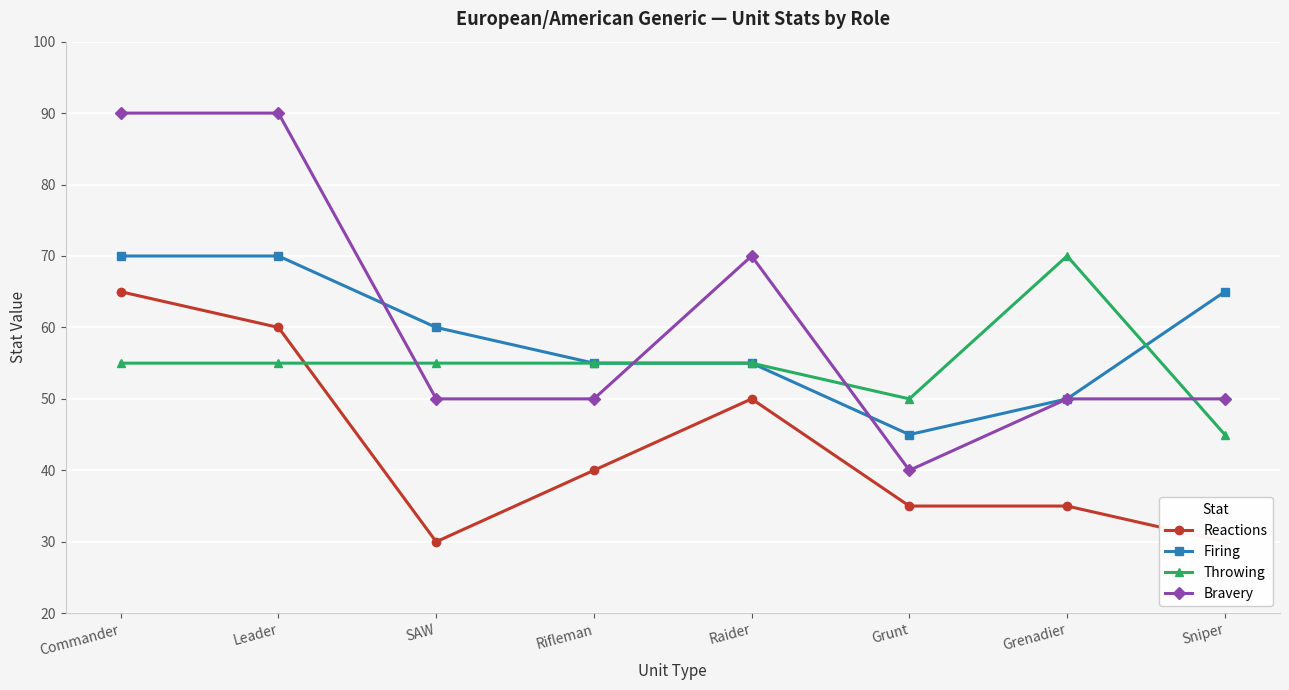

List the series in order of their peak value, highest first.

Bravery, Firing, Throwing, Reactions